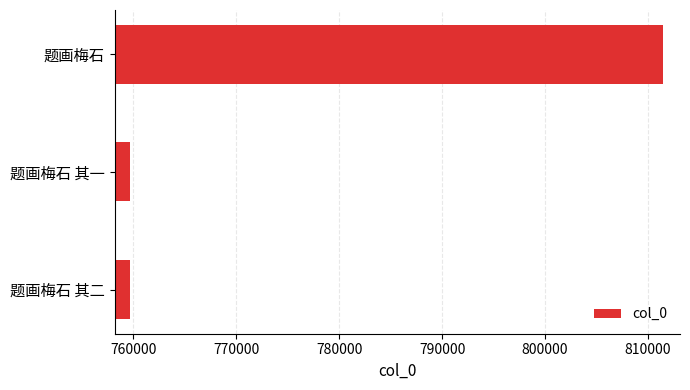

Which label corresponds to the largest value in the chart?

题画梅石